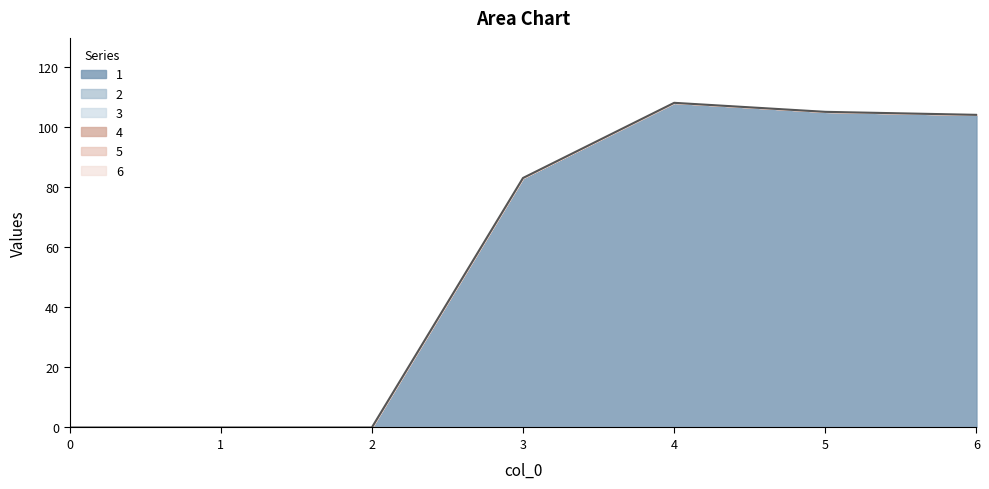

At which category is the sum across all series the highest?

4